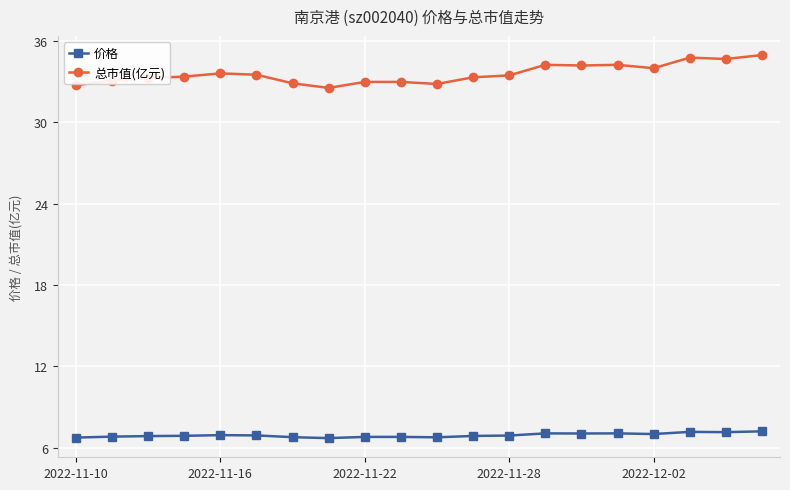

Does the chart display data point markers on the line(s)?

Yes